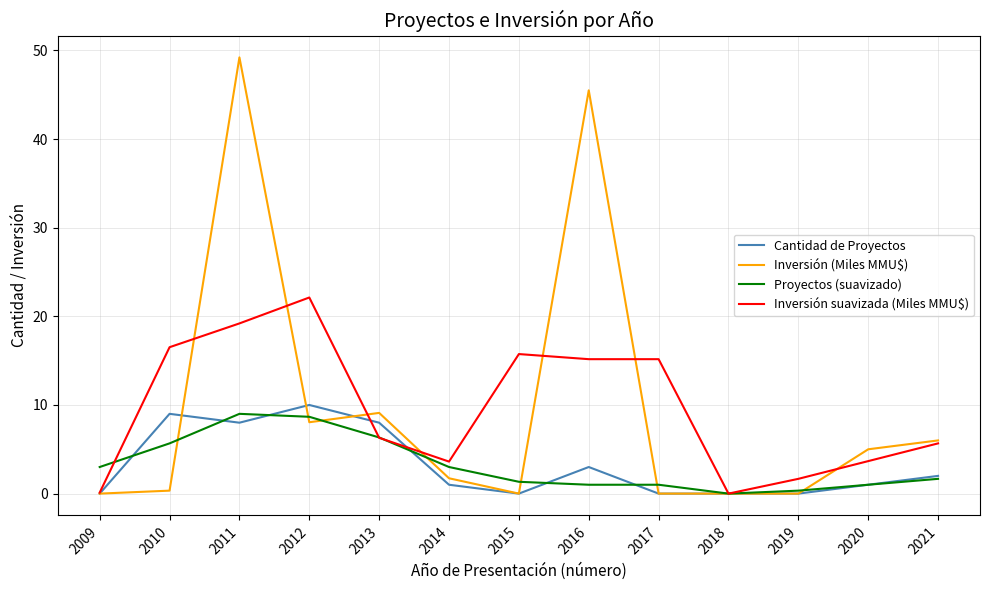

What is the approximate value of Inversión suavizada (Miles MMU$) at 2021?

5.7